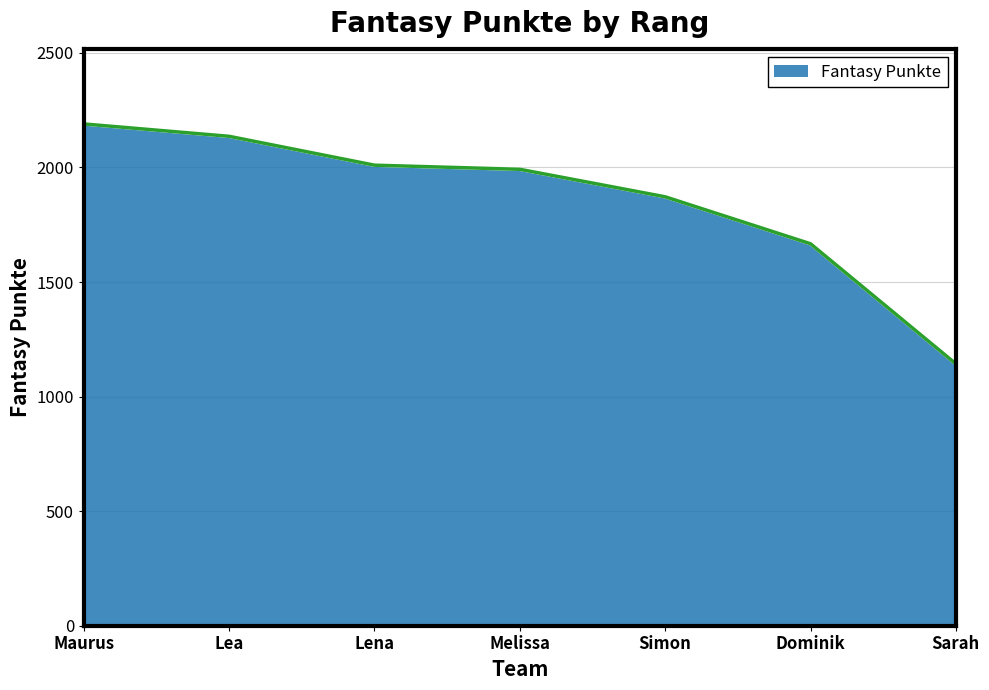

How many values are below 1992?

3